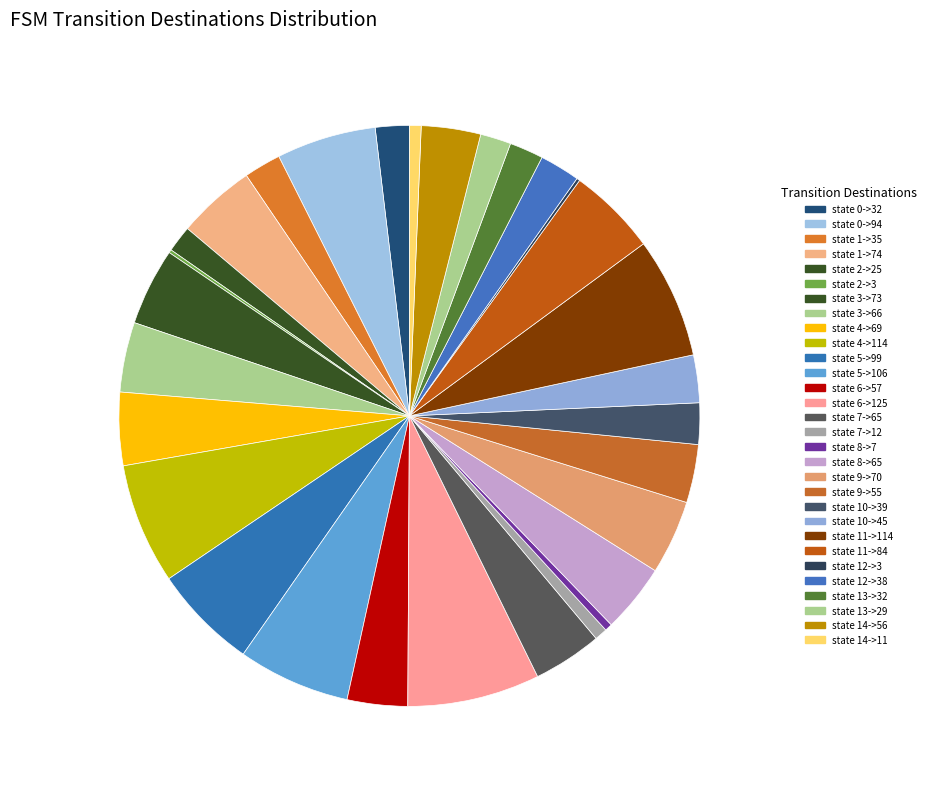

Is there a majority slice in this chart?

No